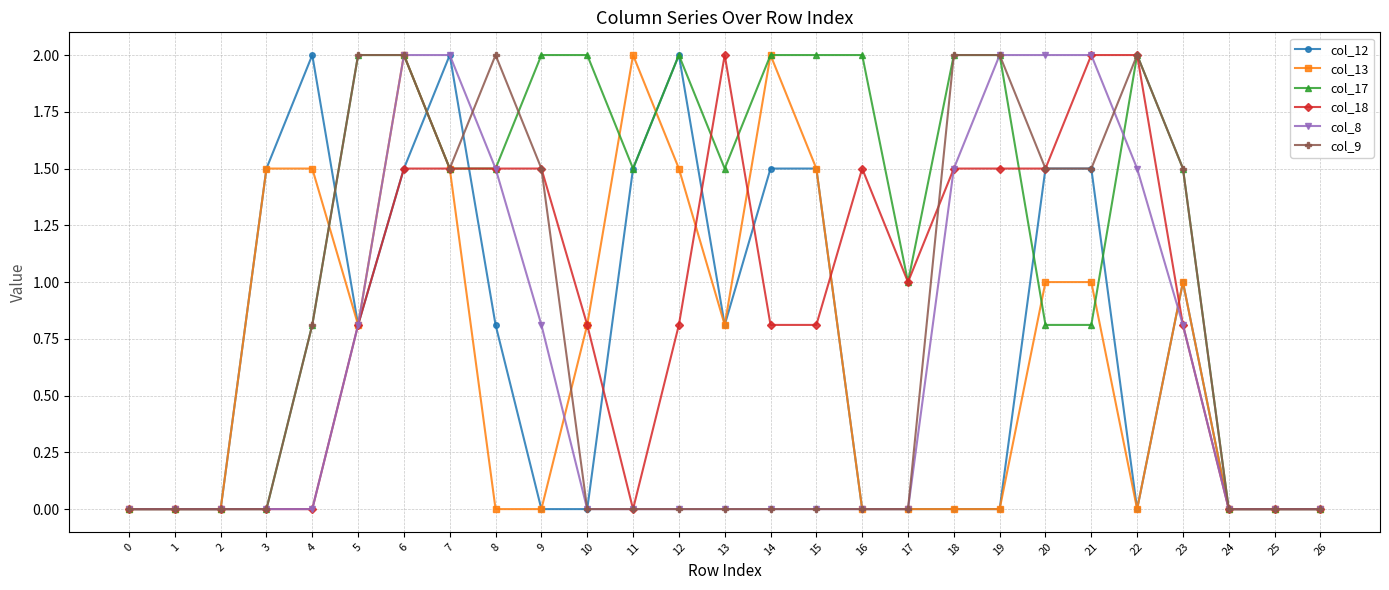

The value of col_8 at 2 is 0.0. True or false?

True